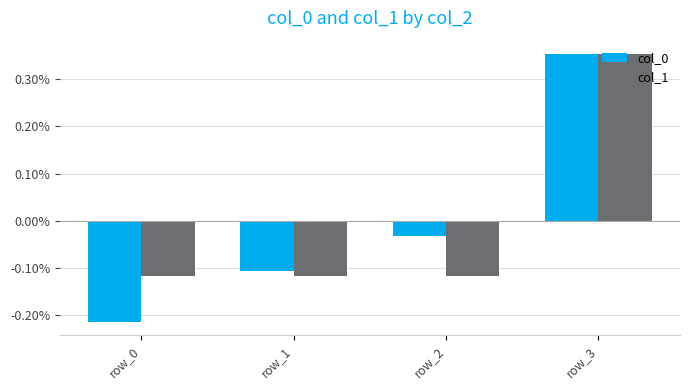

Is the value of col_1 at row_0 greater than the value of col_0 at row_3?

No